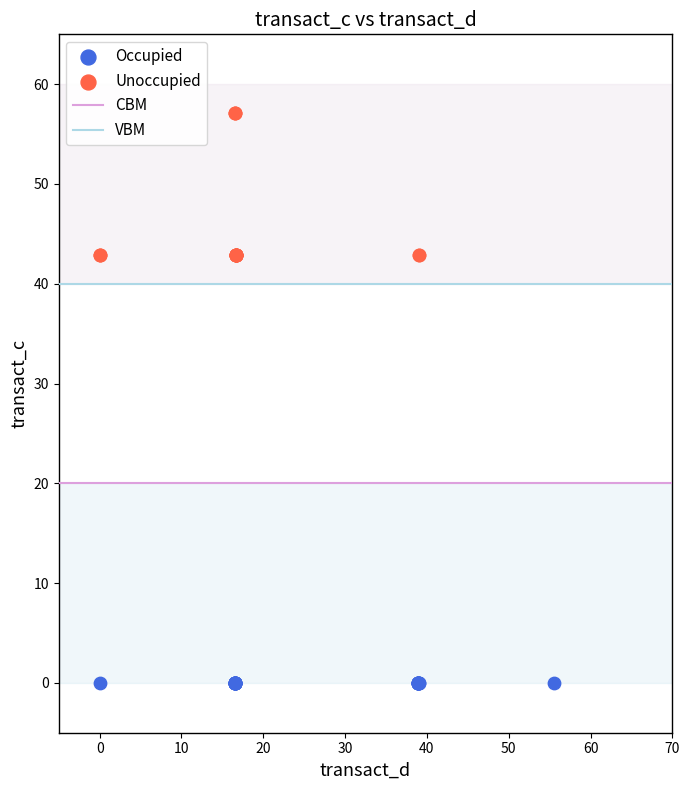

Which series contains the lowest Y value?

Occupied